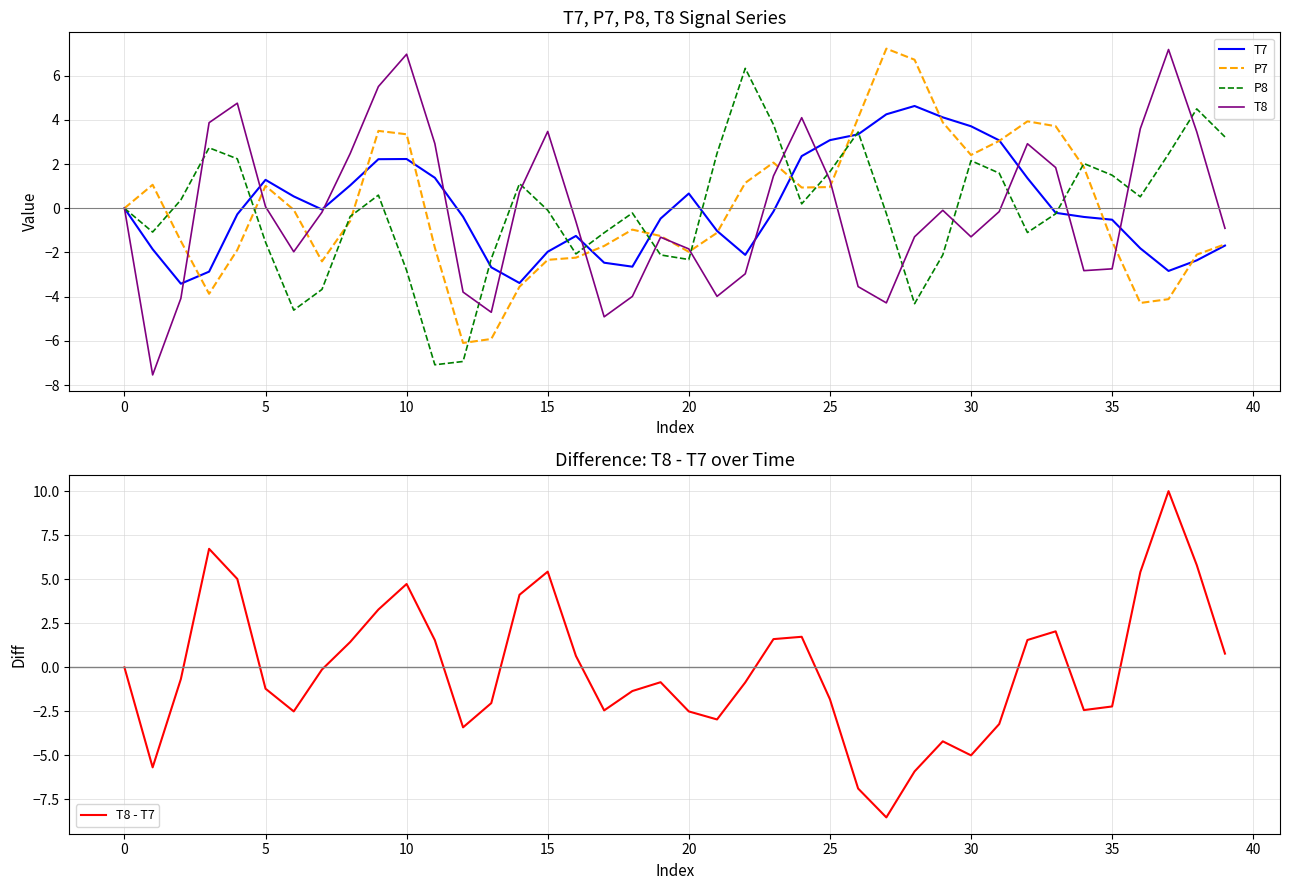

Does the chart display data point markers on the line(s)?

No